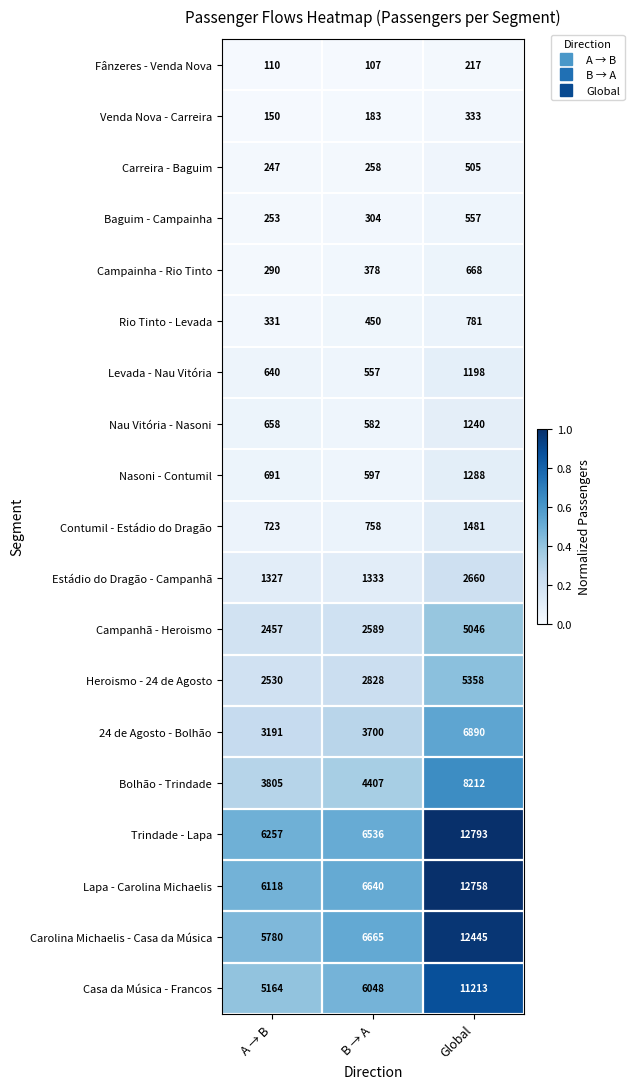

Which series has the largest total across all categories?

Trindade - Lapa